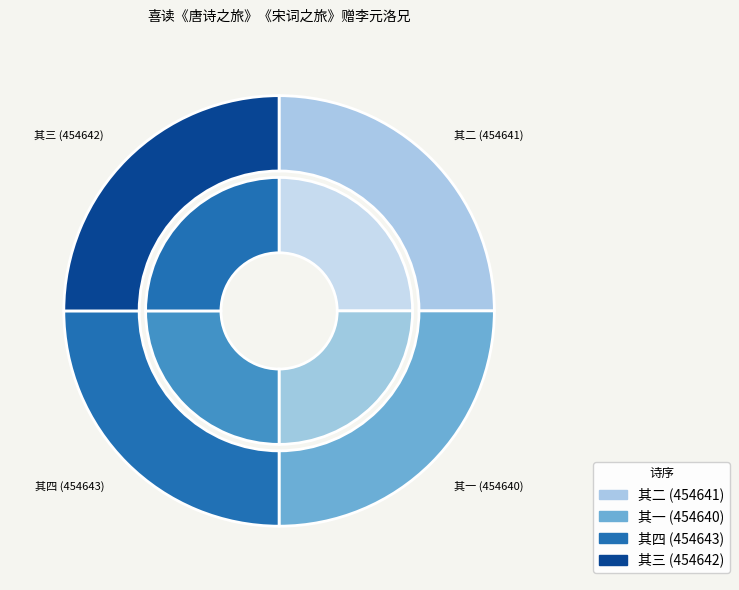

Rank the categories by value from lowest to highest.

喜读《唐诗之旅》《宋词之旅》赠李元洛兄 其一, 喜读《唐诗之旅》《宋词之旅》赠李元洛兄 其二, 喜读《唐诗之旅》《宋词之旅》赠李元洛兄 其三, 喜读《唐诗之旅》《宋词之旅》赠李元洛兄 其四